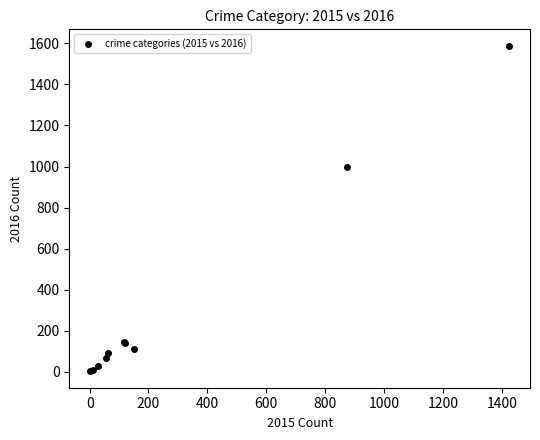

What Y value in the scatter plot is closest to 795?

999